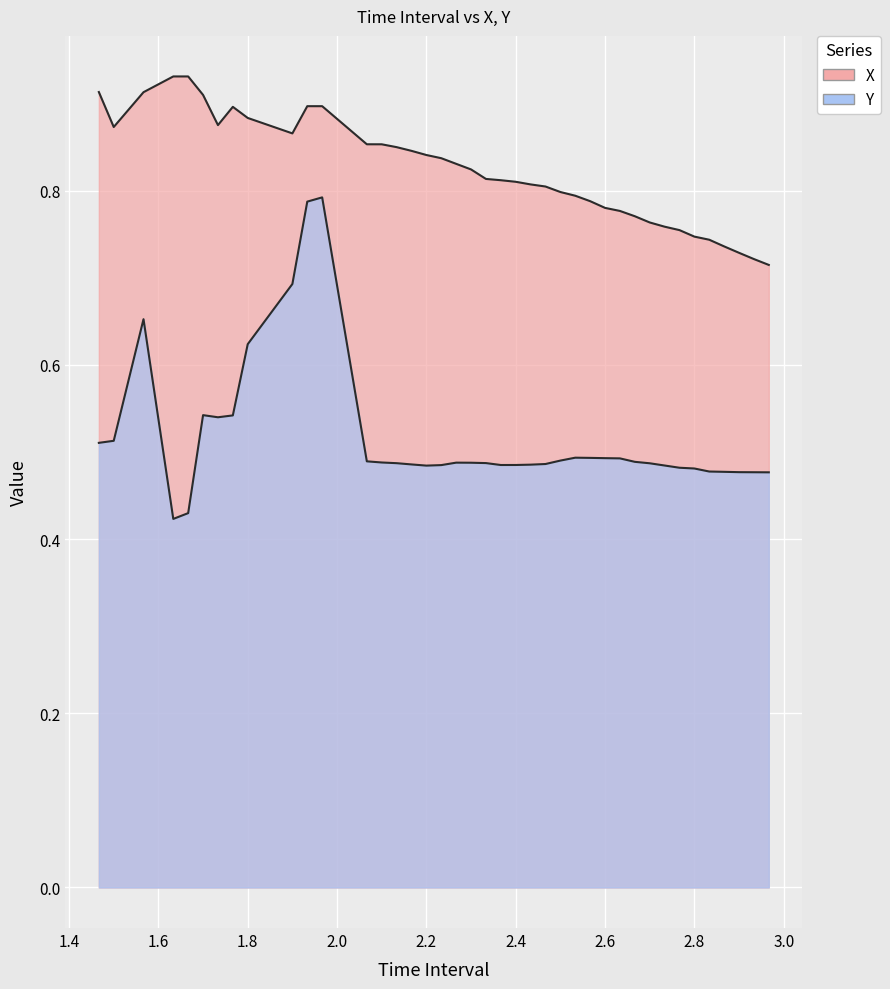

What is the difference between the second highest and minimum values in the Y series?

0.4